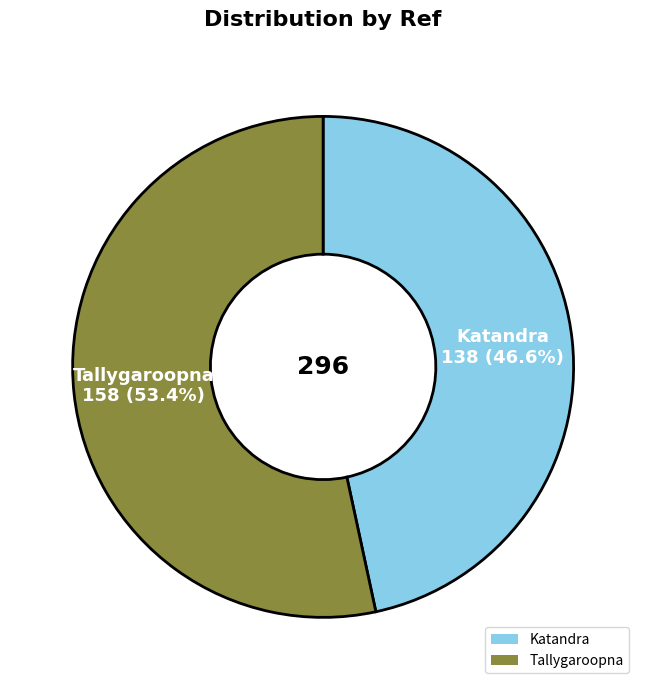

To the nearest percent, what is the difference between the Katandra and Tallygaroopna slice percentages?

7%